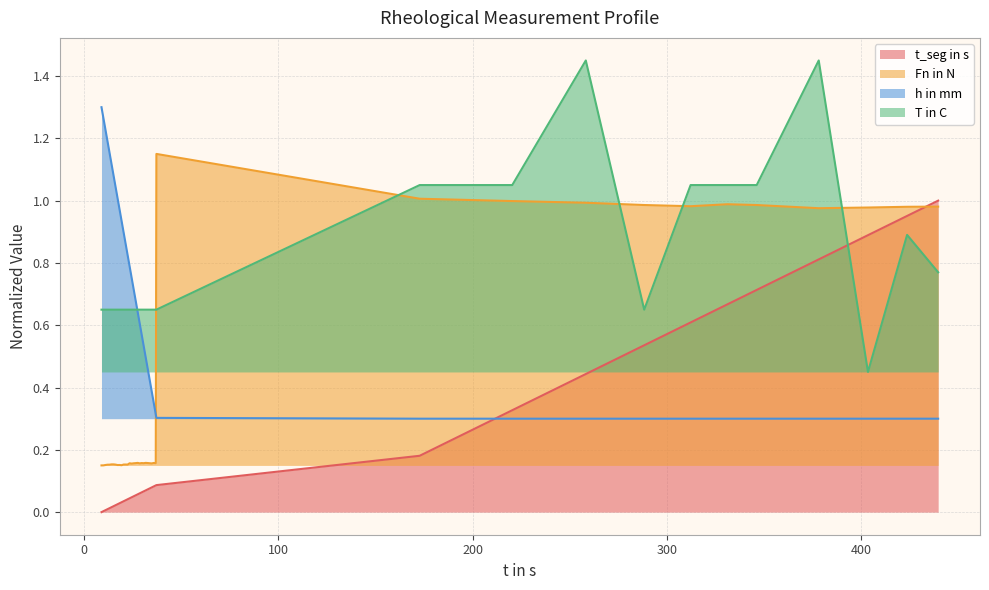

Rank the series by their average value, from highest to lowest.

T in C, h in mm, Fn in N, t_seg in s